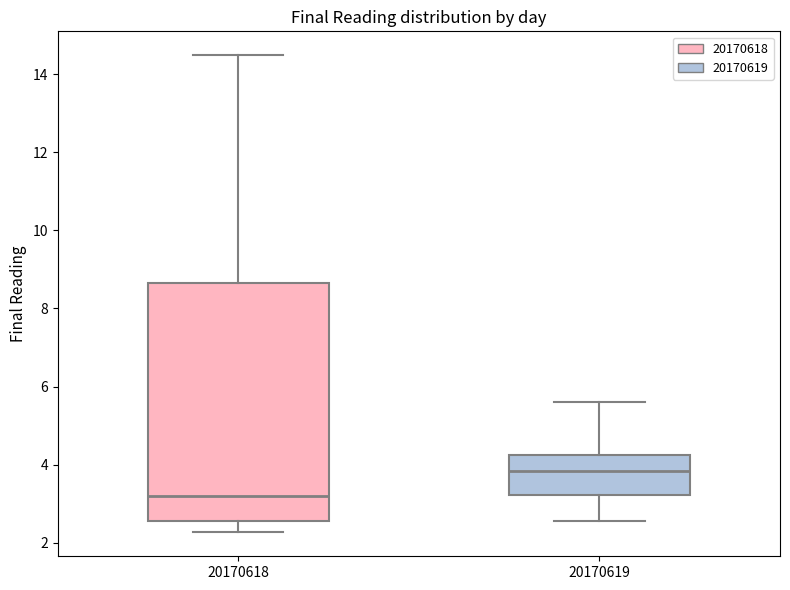

Where does the lower whisker of the box at x = 20170619 end on the y-axis? The values are not printed on the chart, so give them approximately, as read against the axis.

2.6